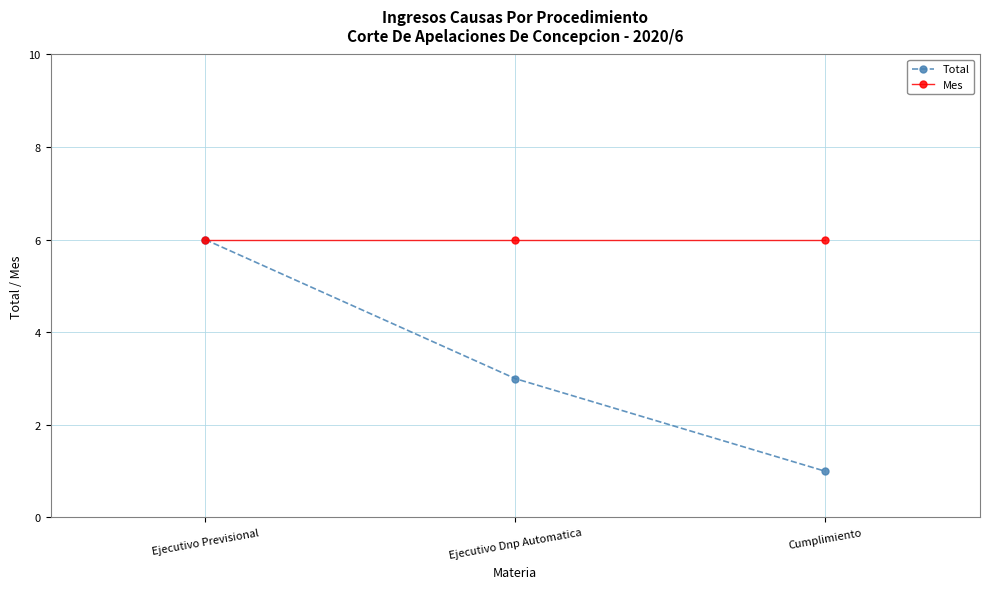

True or false: Mes has a value of 6 at Cumplimiento.

True